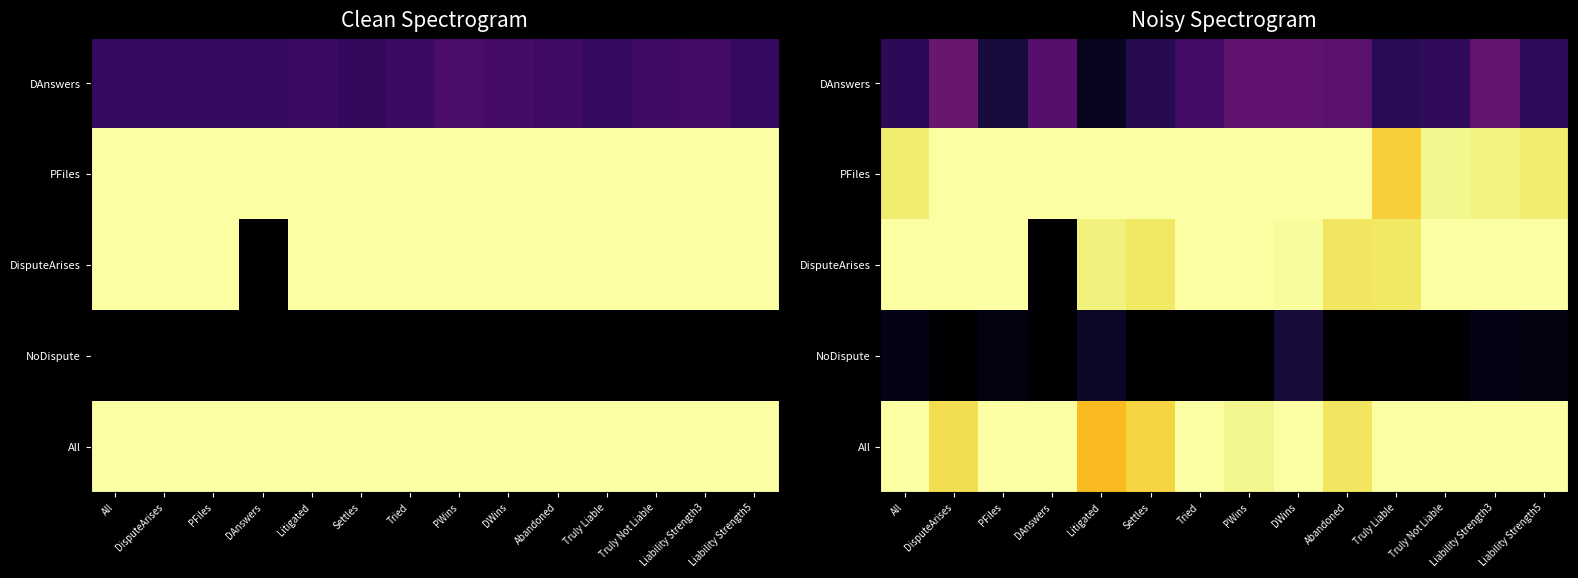

The value of DAnswers at PWins is 0.2. True or false?

False